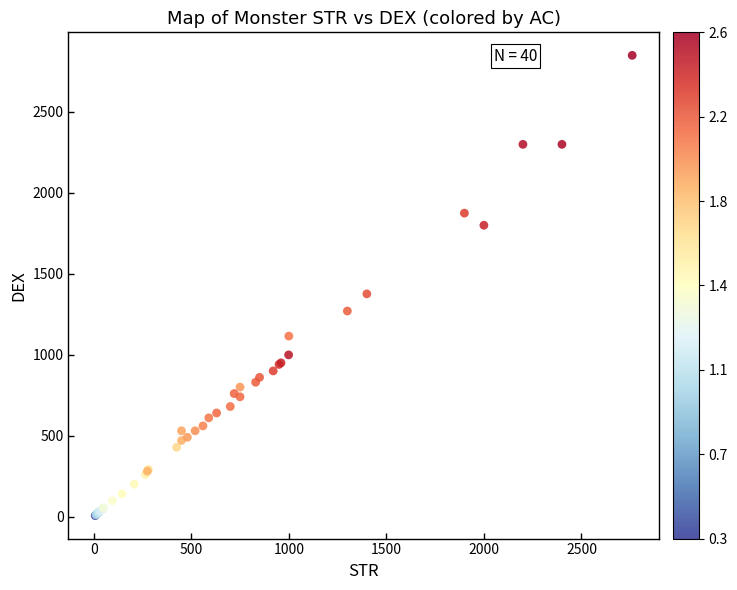

What Y value in the scatter plot is closest to 1428?

1376